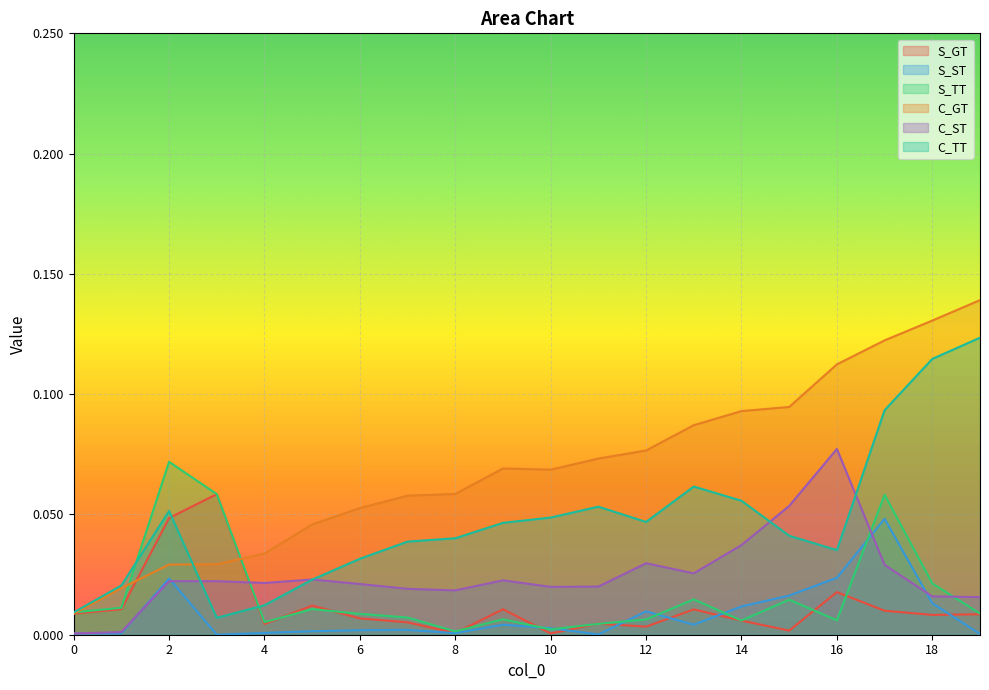

How many times do S_TT and S_ST cross each other?

6